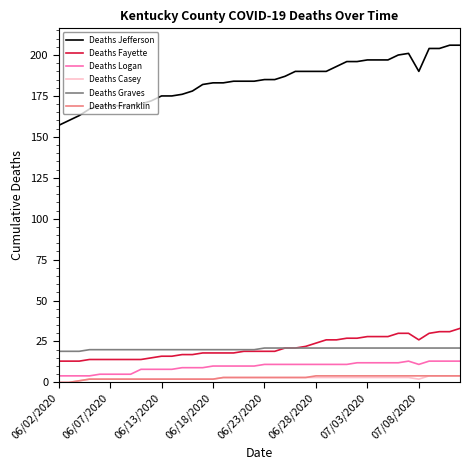

Which series has the widest spread of values?

Deaths Jefferson